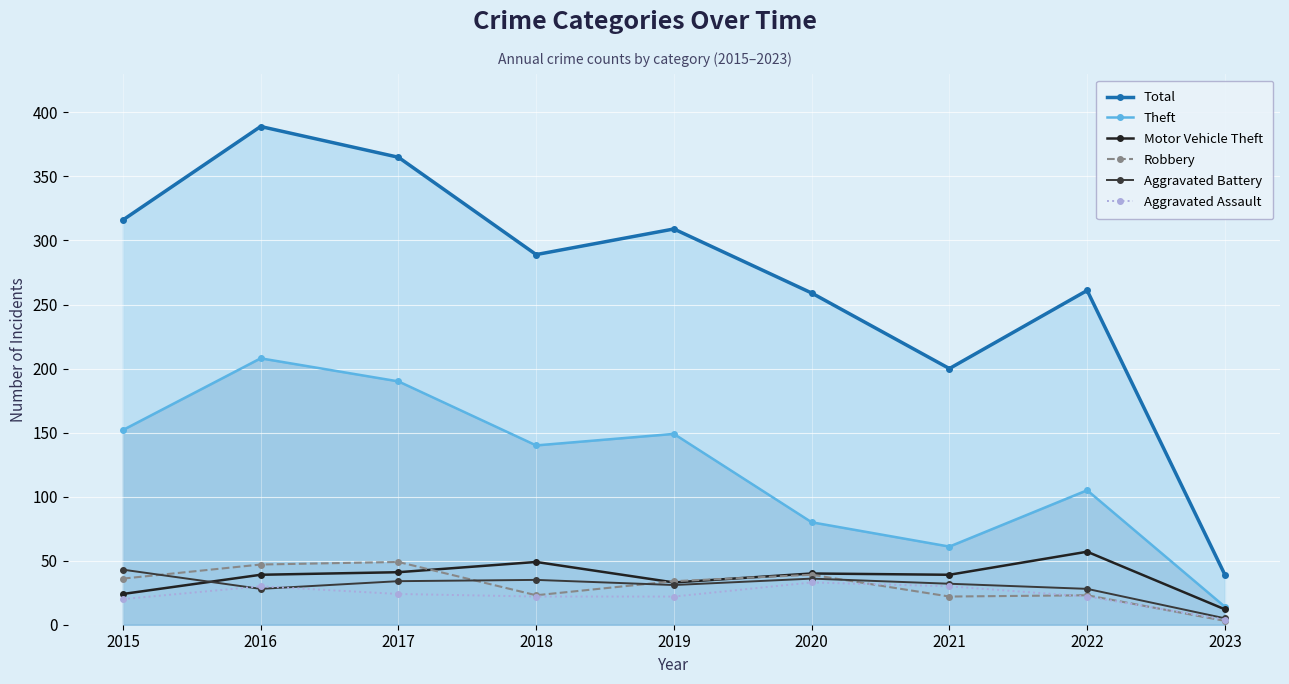

How many lines are shown in the chart?

6